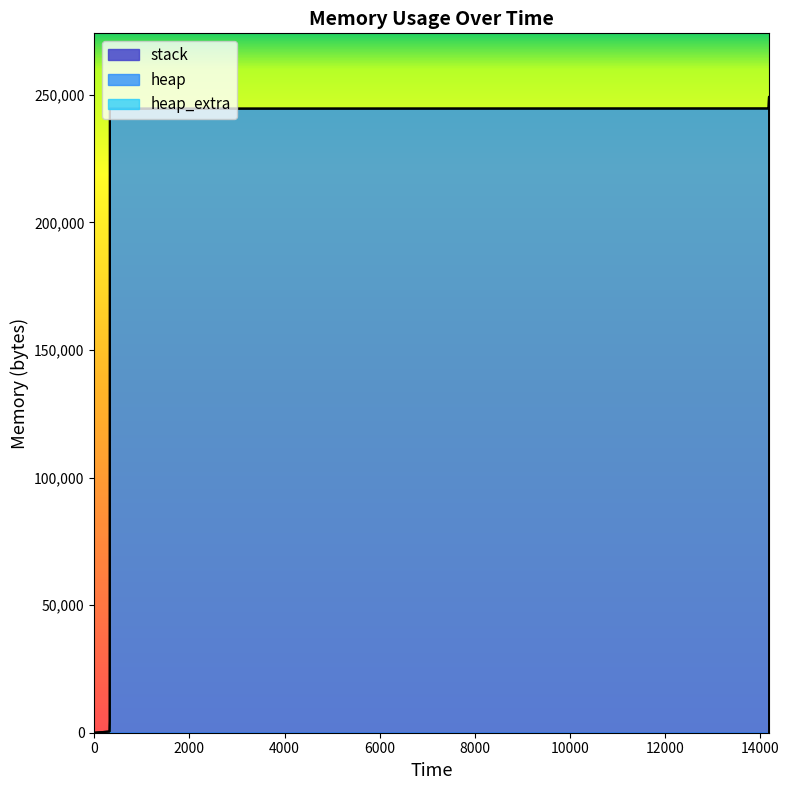

Is it true that heap equals 245092 at 14194?

True